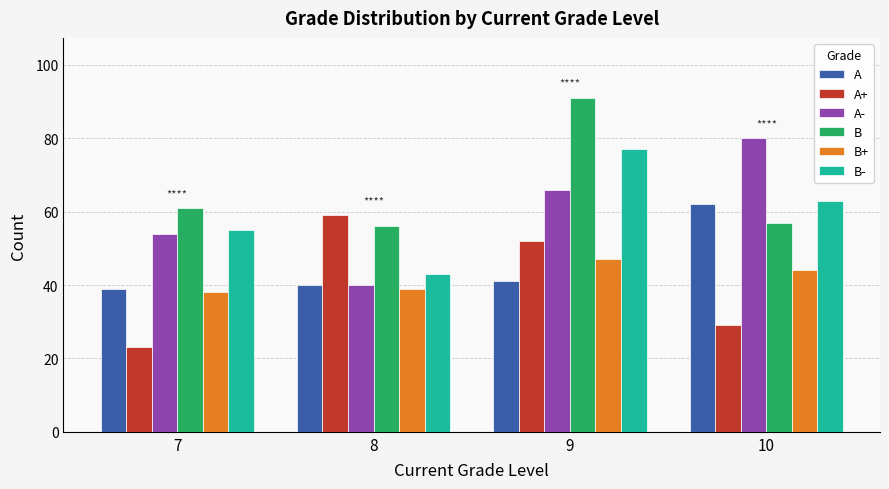

Rank the series by their maximum value, from highest to lowest.

B, A-, B-, A, A+, B+